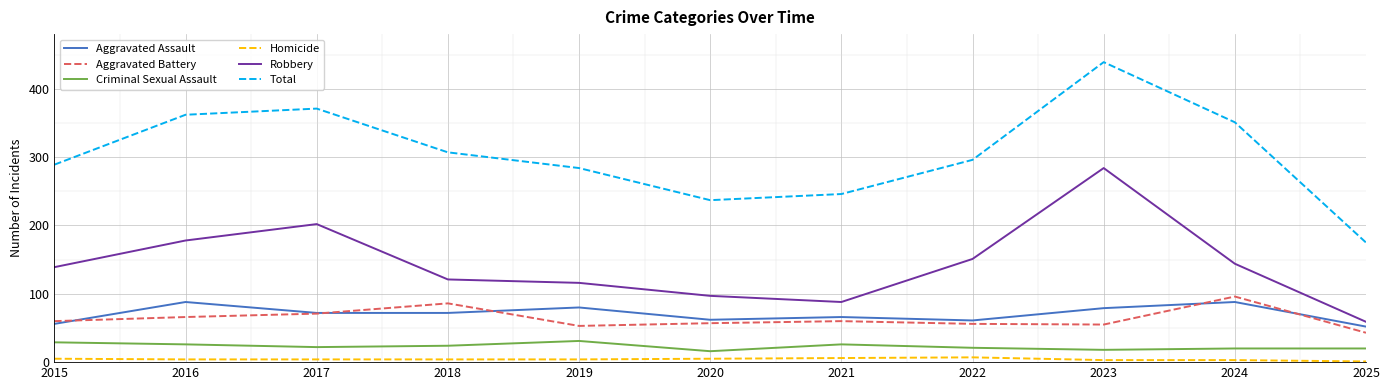

True or false: Total and Homicide cross at least once.

False